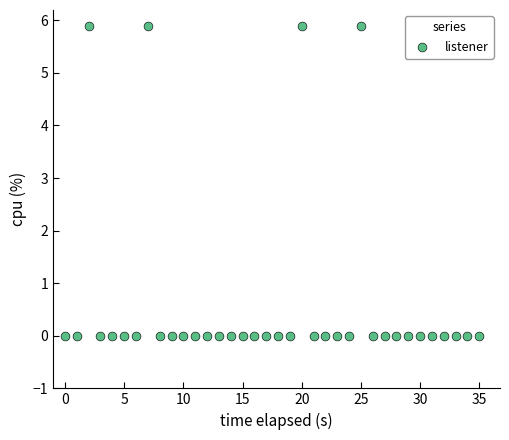

What is the range of Y values (max minus min)?

5.9